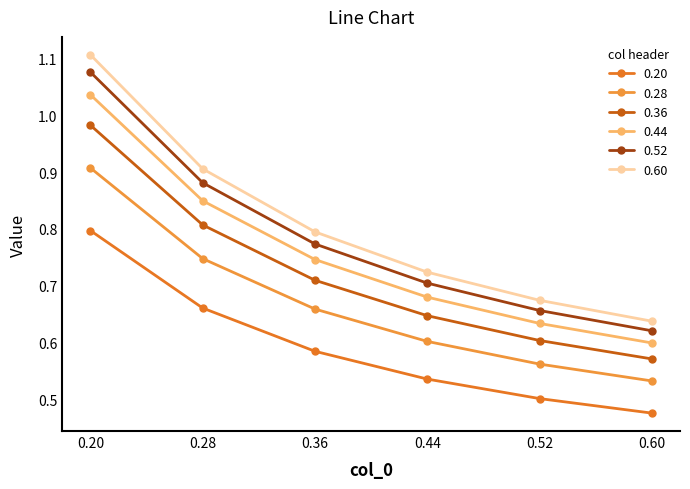

Where is 0.28 nearest to the value 0?

0.60